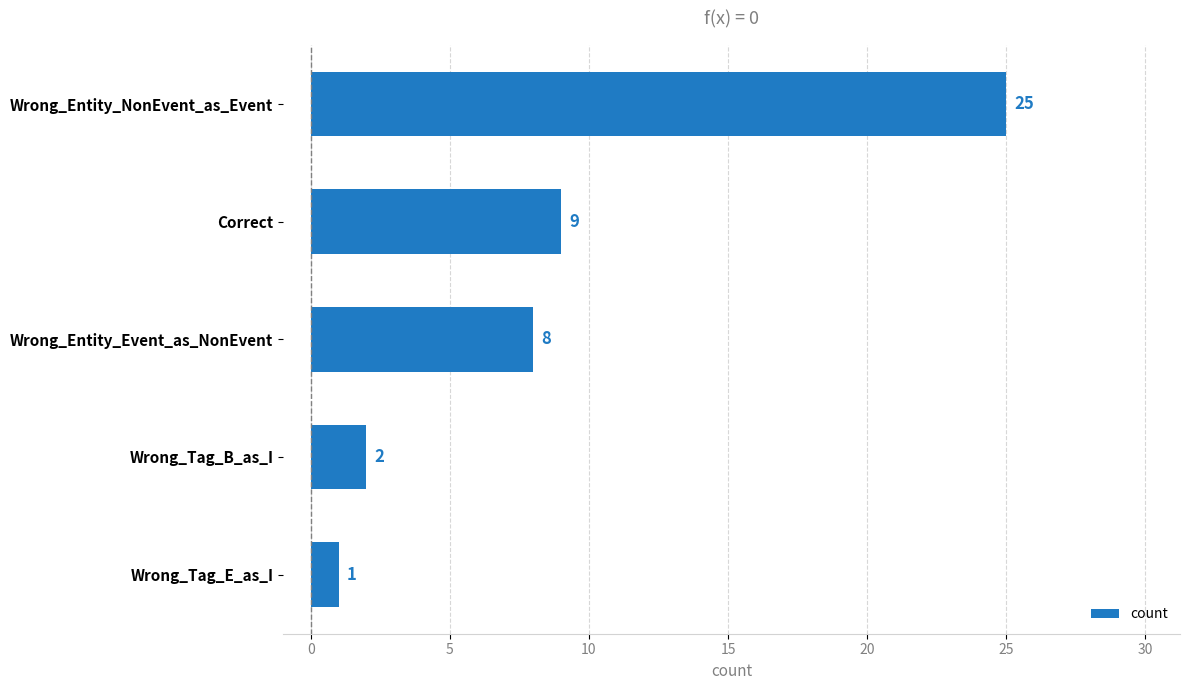

Which has a higher value, Wrong_Entity_Event_as_NonEvent or Correct?

Correct